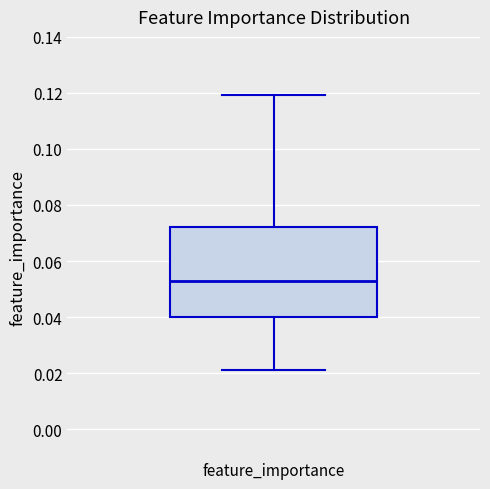

Where does the median line of the box for feature_importance sit on the y-axis? The values are not printed on the chart, so give them approximately, as read against the axis.

0.052